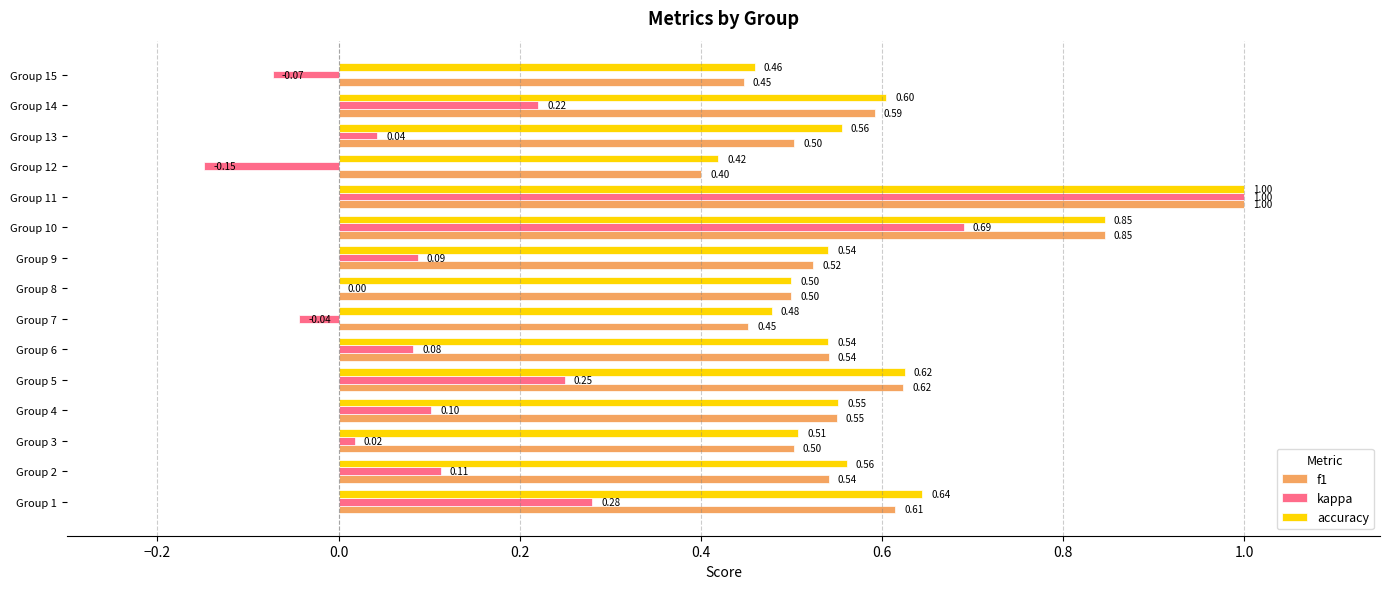

Is the value of kappa at Group 2 greater than the value of f1 at Group 5?

No